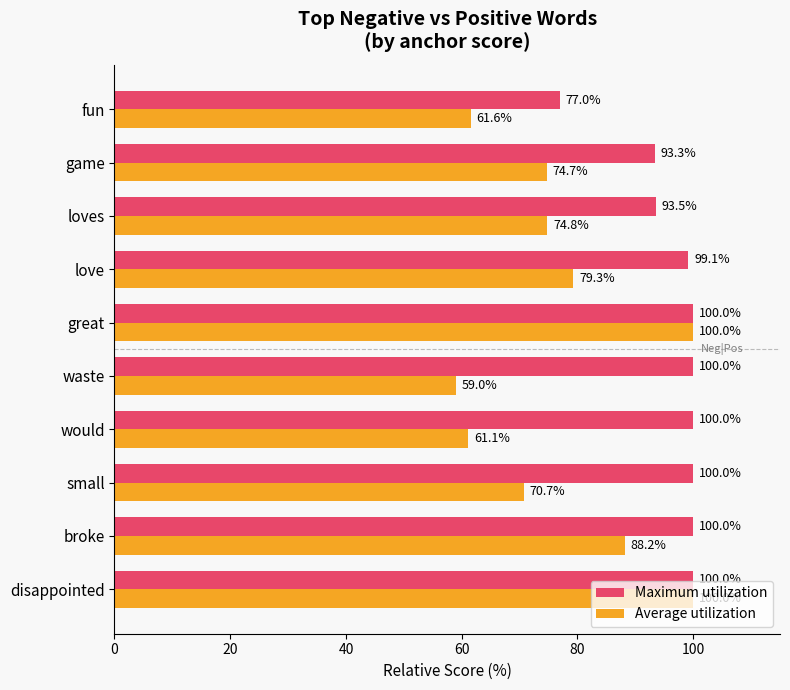

How many data points in Average utilization are less than 74?

4